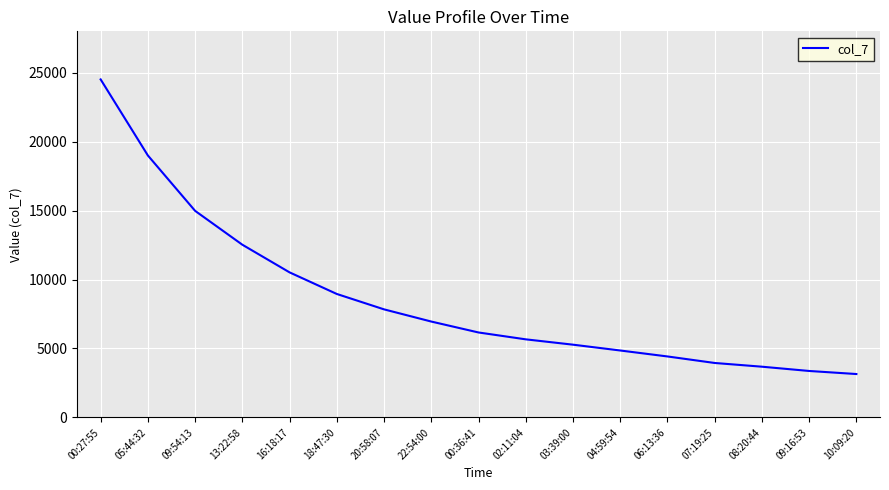

What is the minimum value shown in the chart?

3147